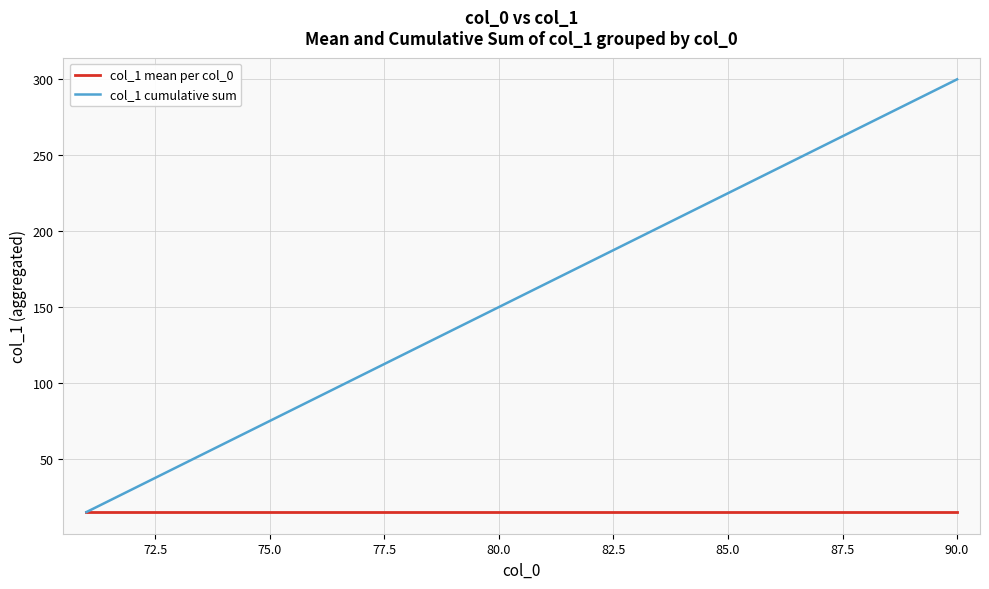

List the series in order of their peak value, highest first.

col_1 cumulative sum, col_1 mean per col_0